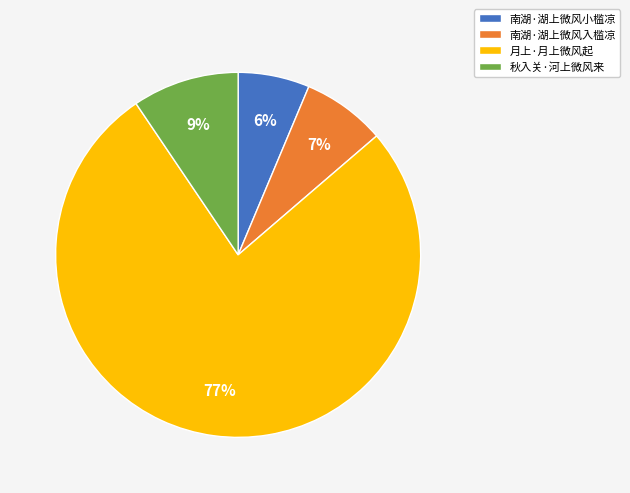

Does 月上·月上微风起 account for over 50% of the chart?

Yes